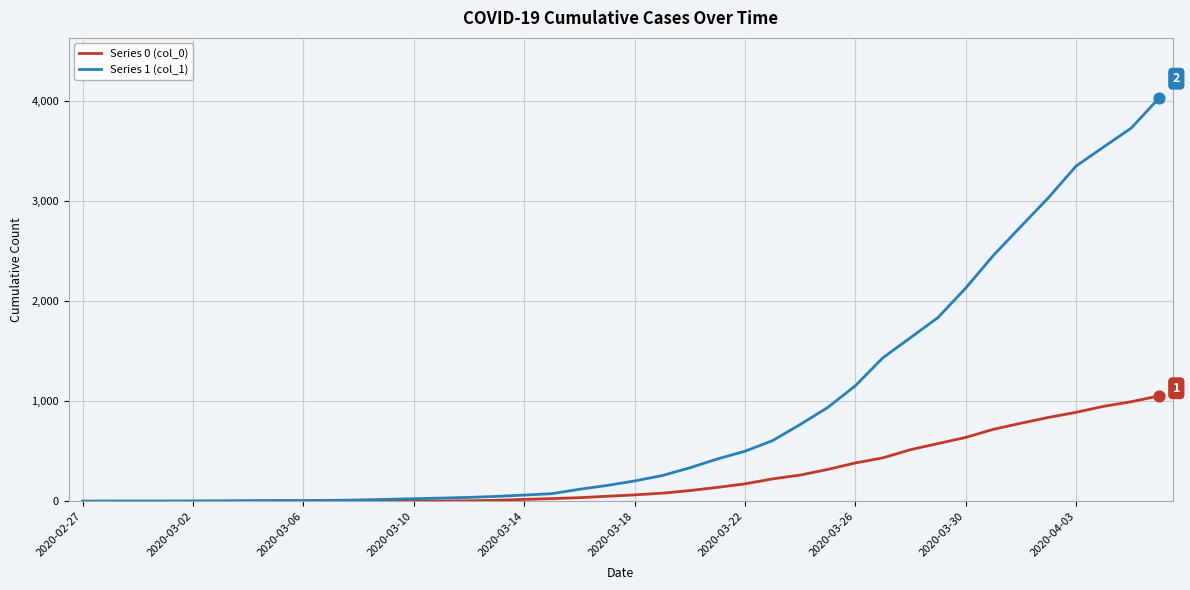

Which series has the largest total across all categories?

Series 1 (col_1)